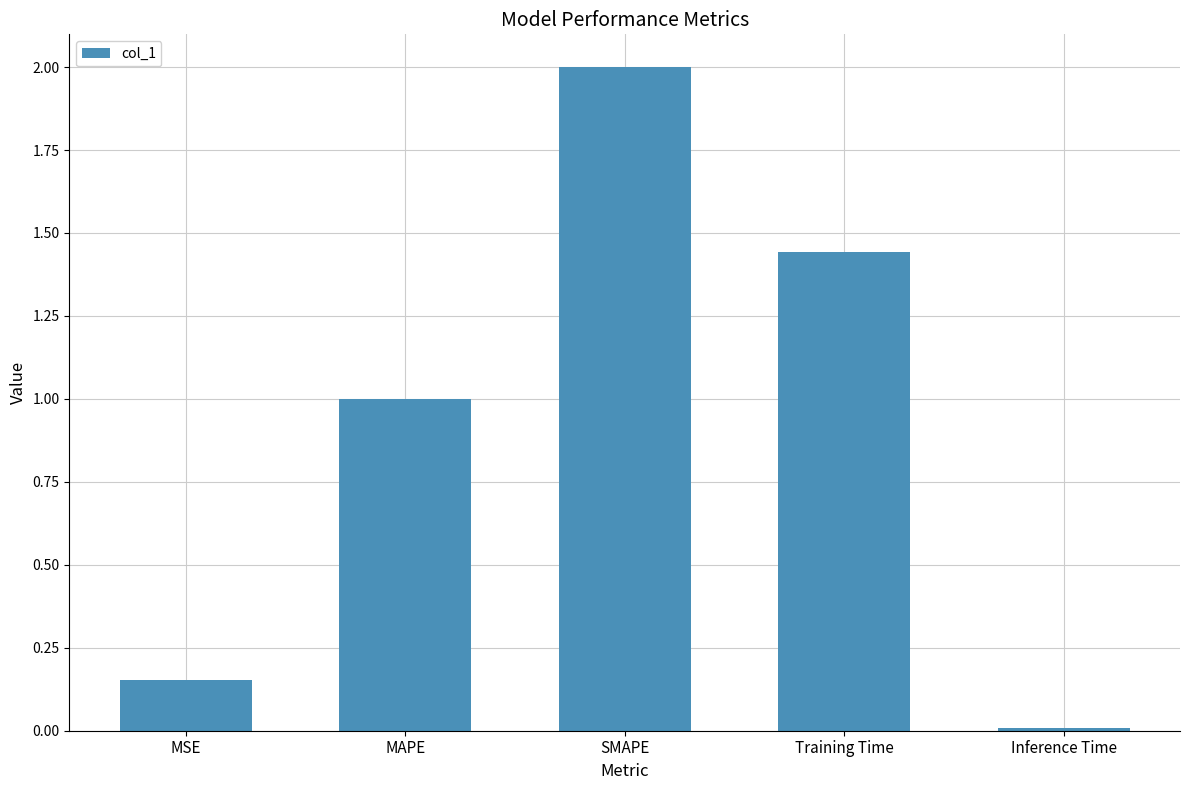

List the labels in order of value, largest first.

SMAPE, Training Time, MAPE, MSE, Inference Time